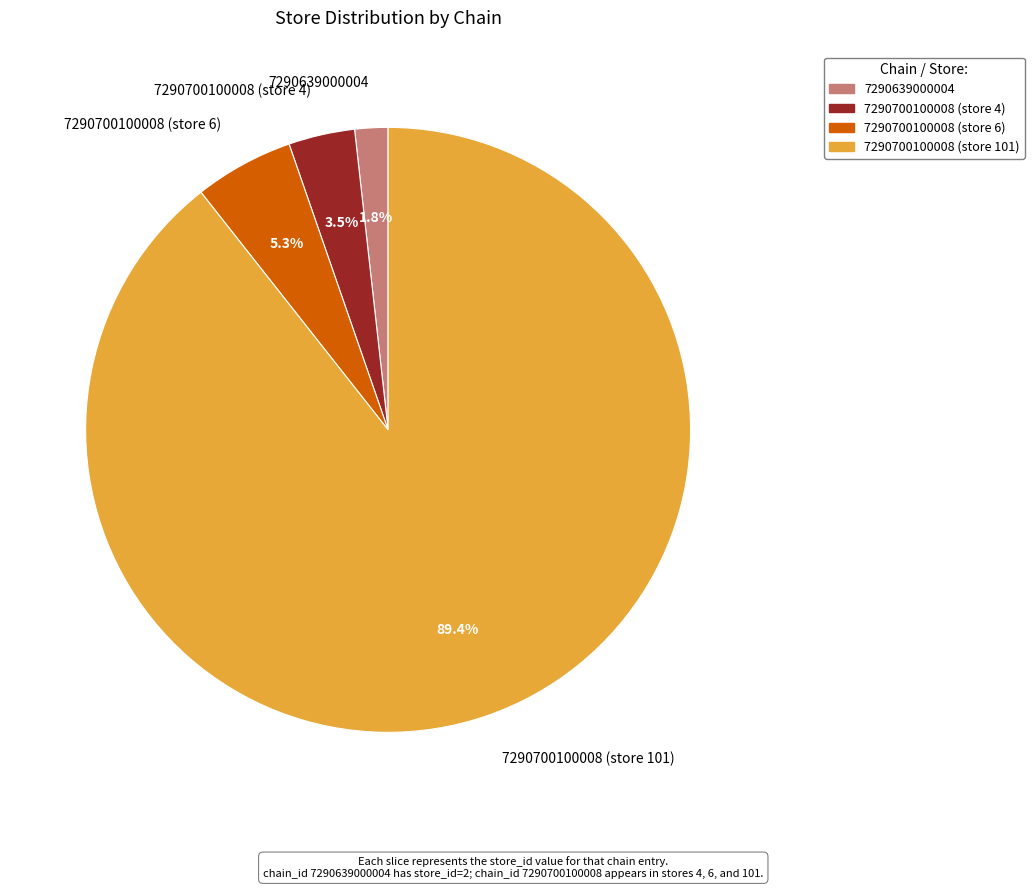

Count the number of slices in the pie.

4